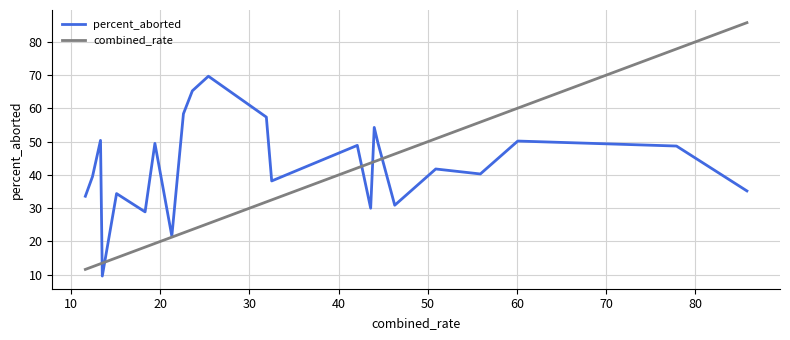

List the series in order of their peak value, lowest first.

percent_aborted, combined_rate